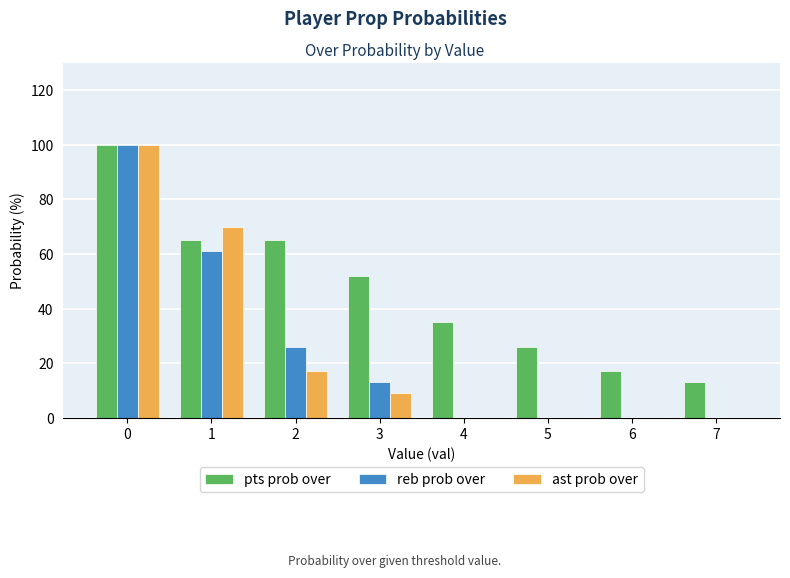

At which label is pts prob over closest to 56?

3